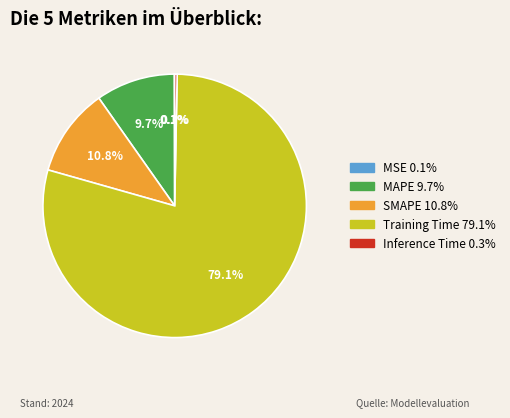

To the nearest percent, what percentage of the pie is SMAPE?

11%